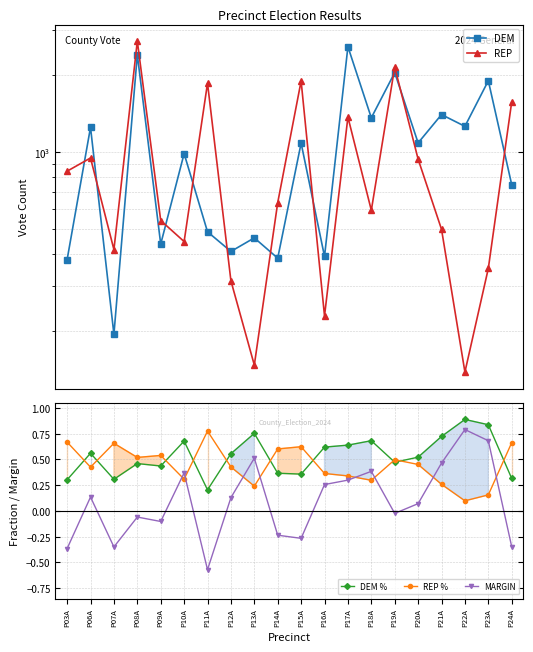

What is the difference between the DEM values at P06A and P07A?

1053.0